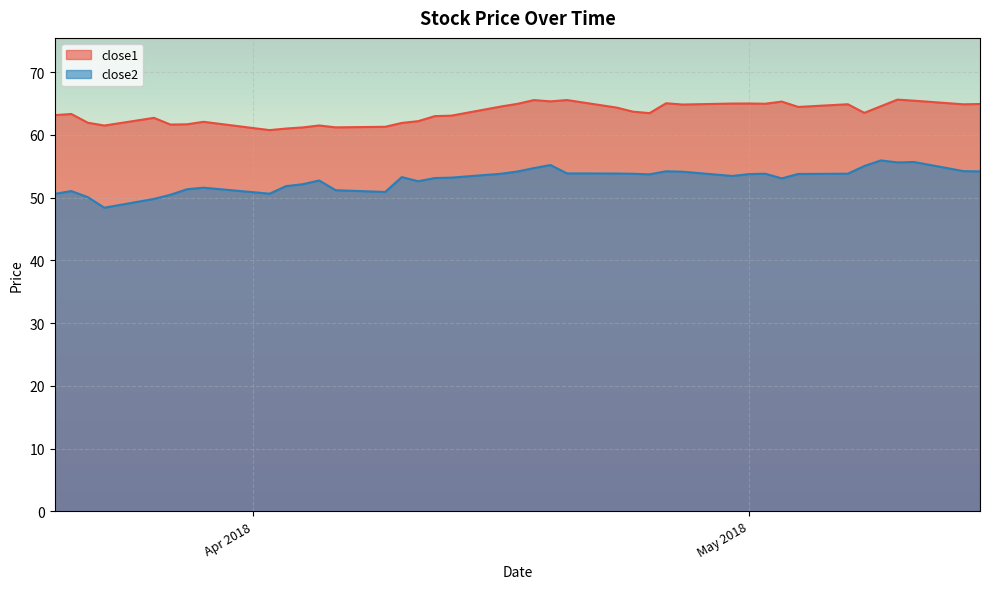

The close1 series shows 88.2 at 2018-04-06. True or false?

False